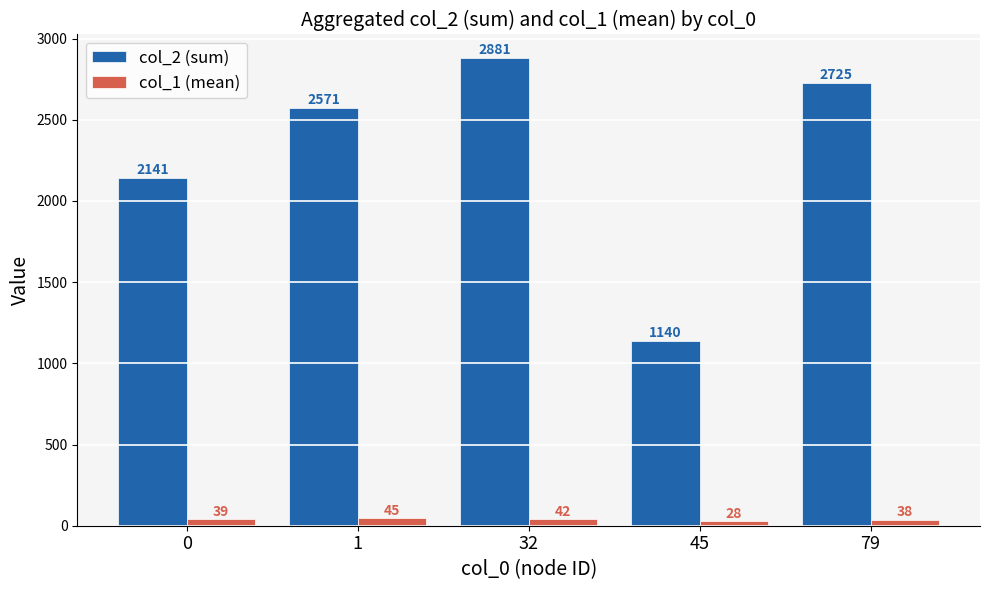

What are all the series names shown in the legend?

col_2 (sum), col_1 (mean)